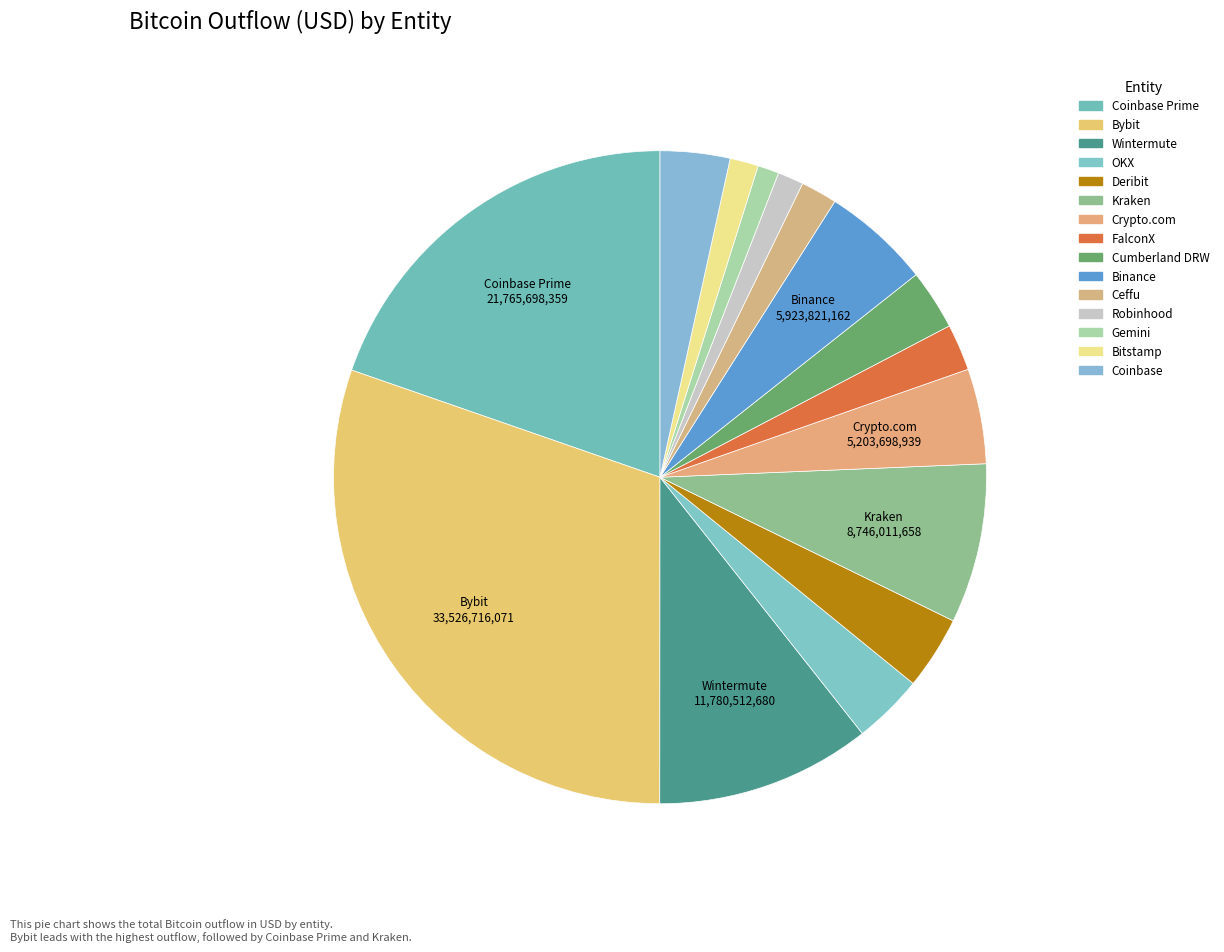

Which category has the biggest portion of the pie?

Bybit